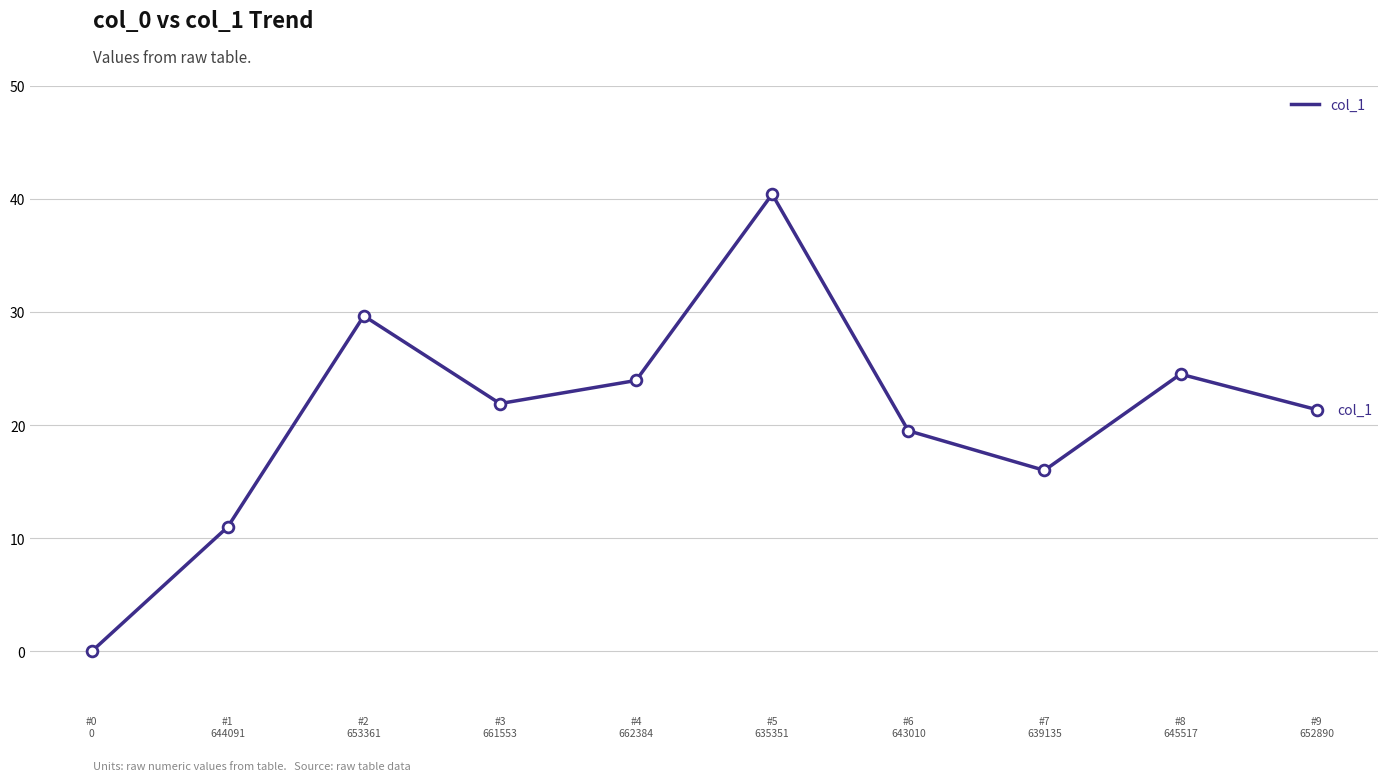

What is the ratio of the value at #8
645517 to the value at #4
662384?

1.0